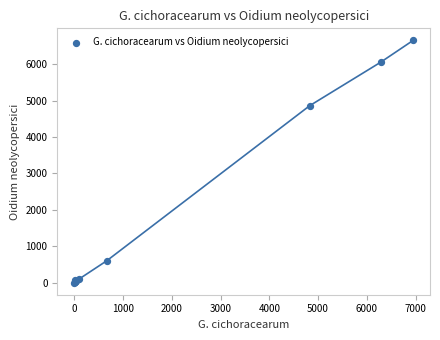

What Y value in the scatter plot is closest to 3328?

4861.0